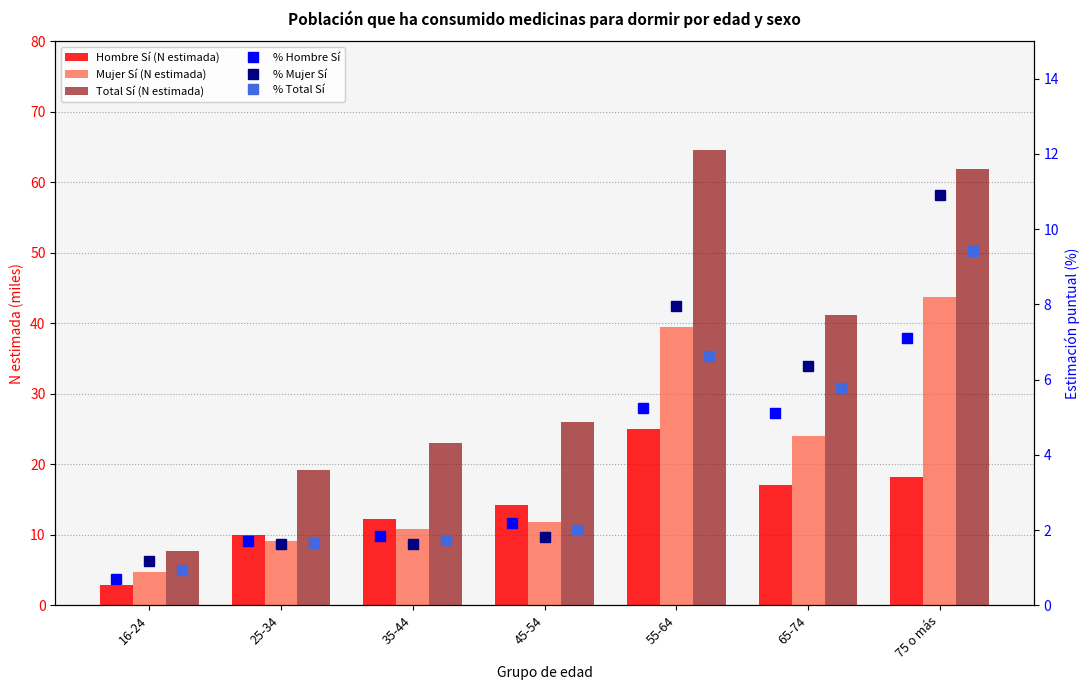

True or false: % Hombre Sí has a value of 0.7 at 25-34.

False